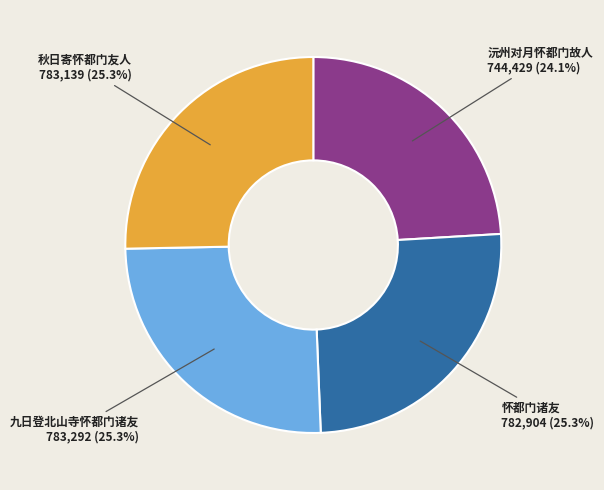

Is there a majority slice in this chart?

No